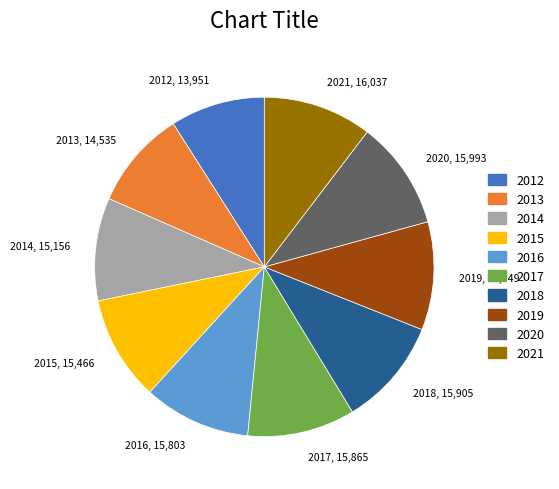

Does any single category account for the majority?

No